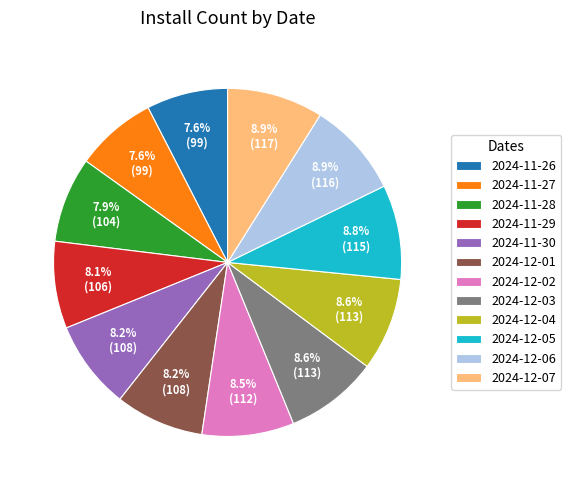

How many segments does this pie chart have?

12